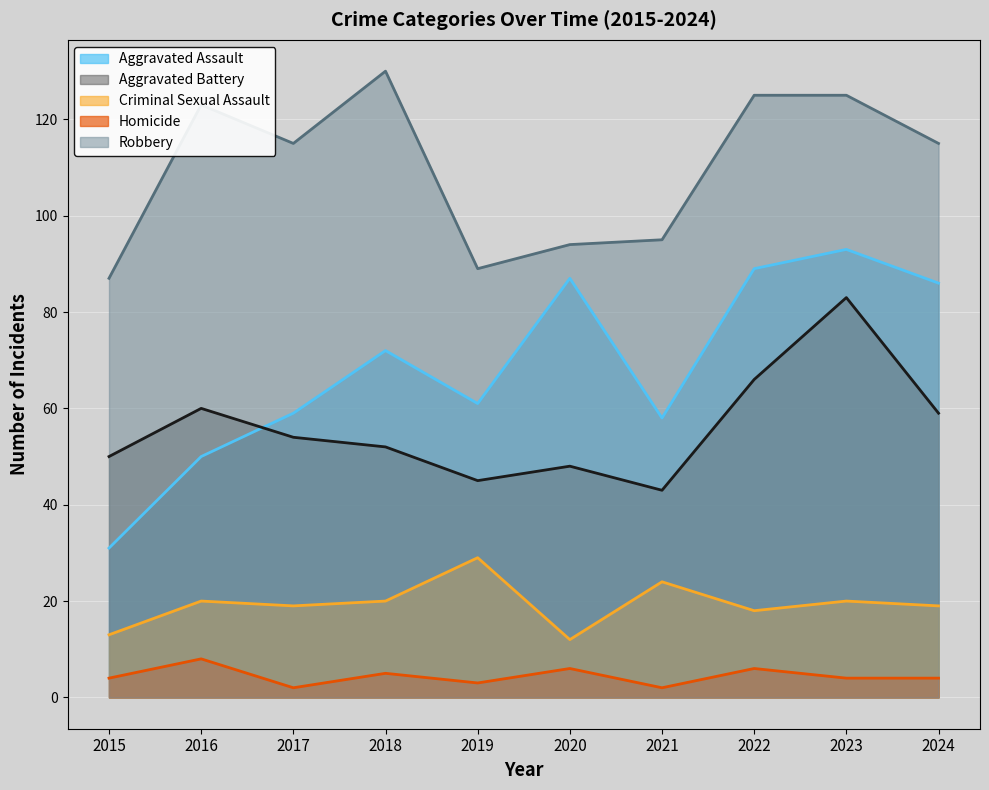

How many data points in Aggravated Battery are less than 54?

5